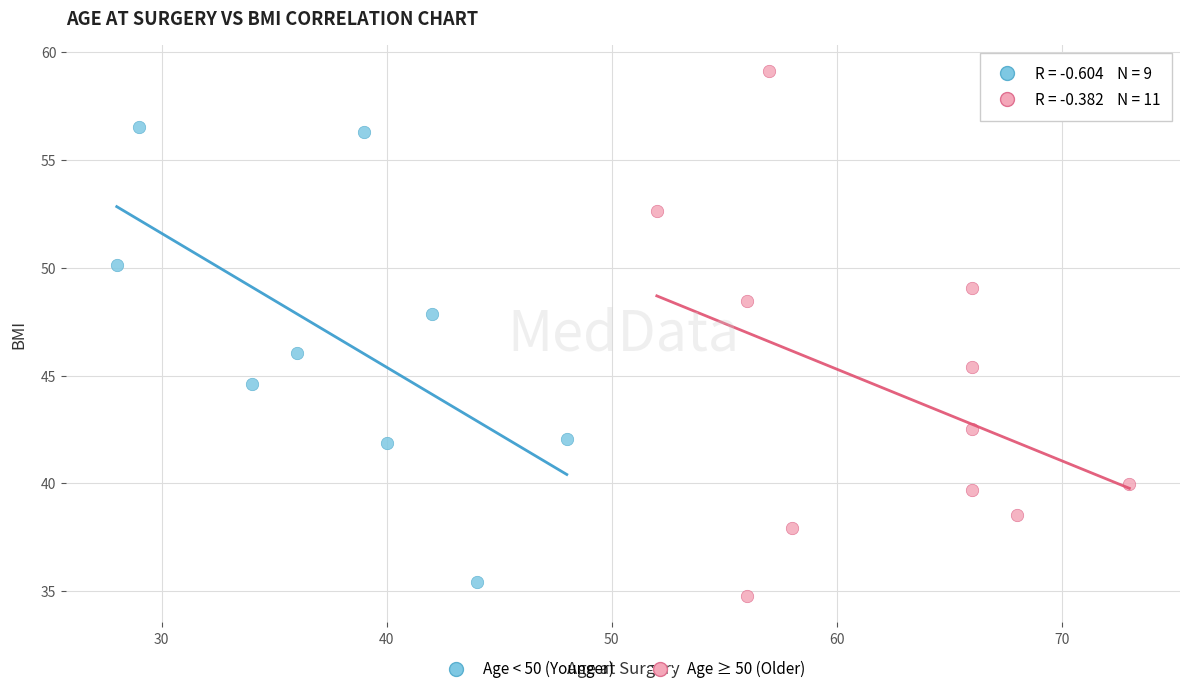

Which series contains the lowest Y value?

Age ≥ 50 (Older)